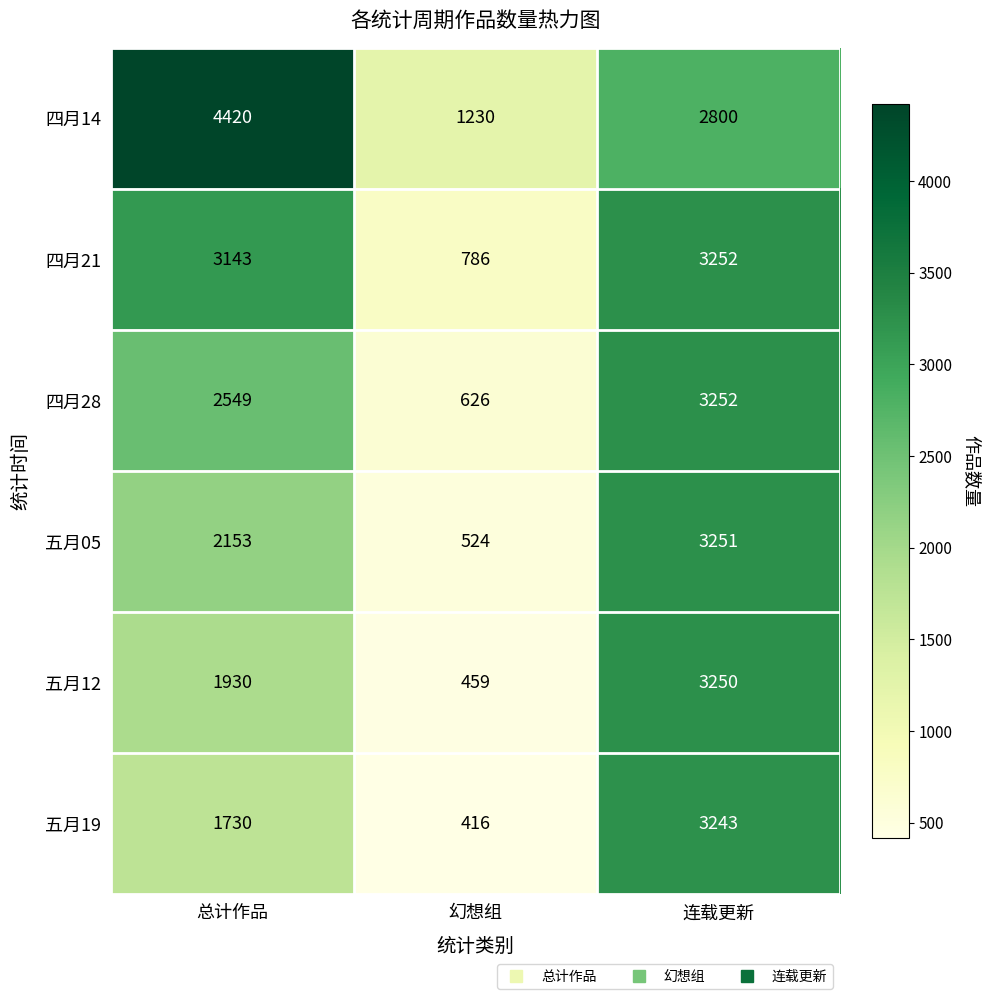

How many values in the 四月21 series are below 3143?

1